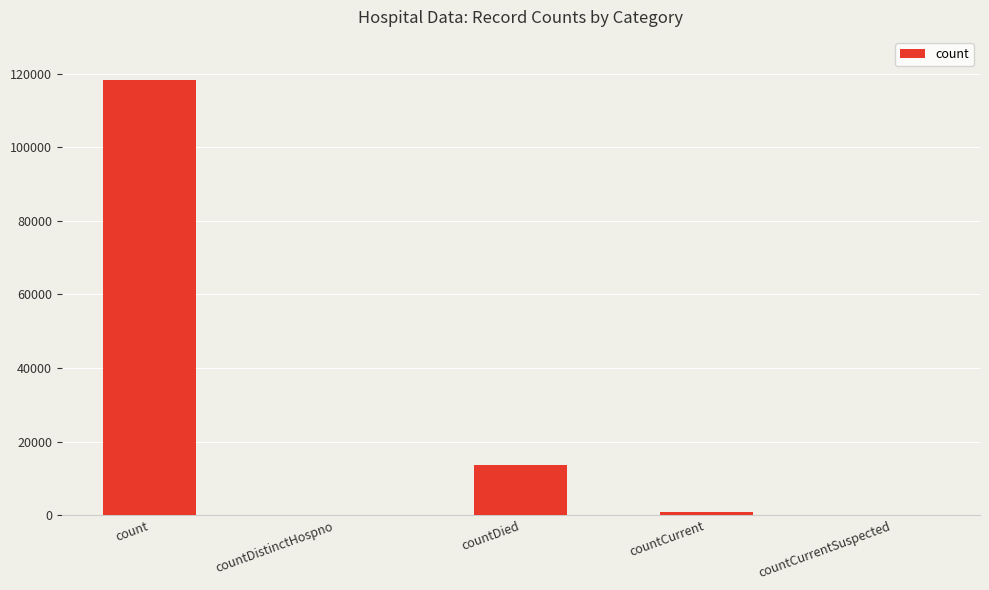

The value at countDistinctHospno is -77169. True or false?

False